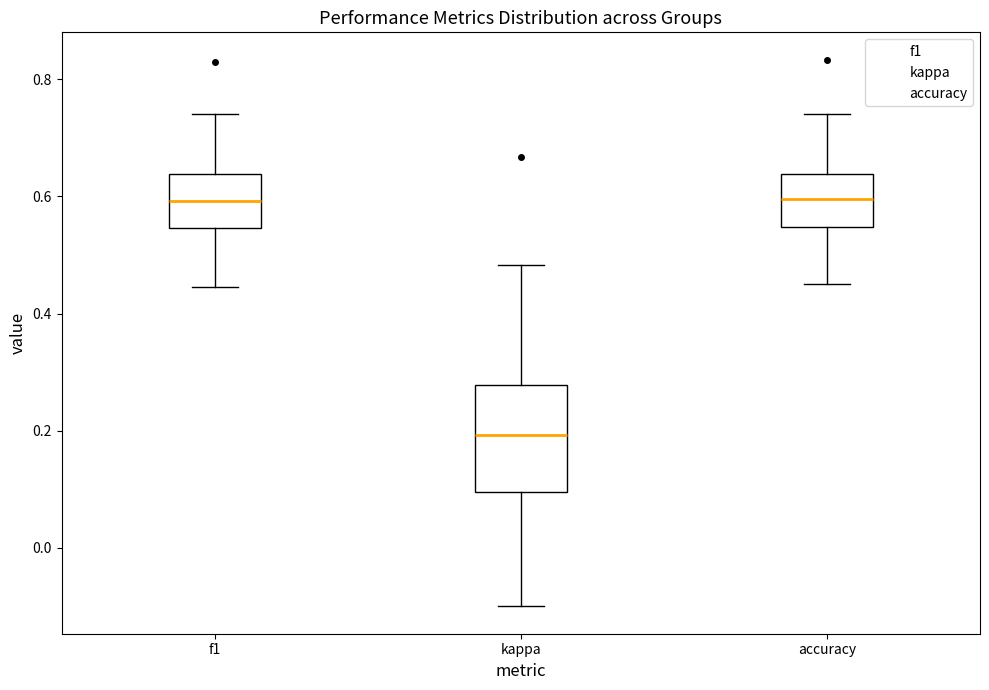

Comparing the boxes themselves (not the whiskers), which one is the tallest?

kappa